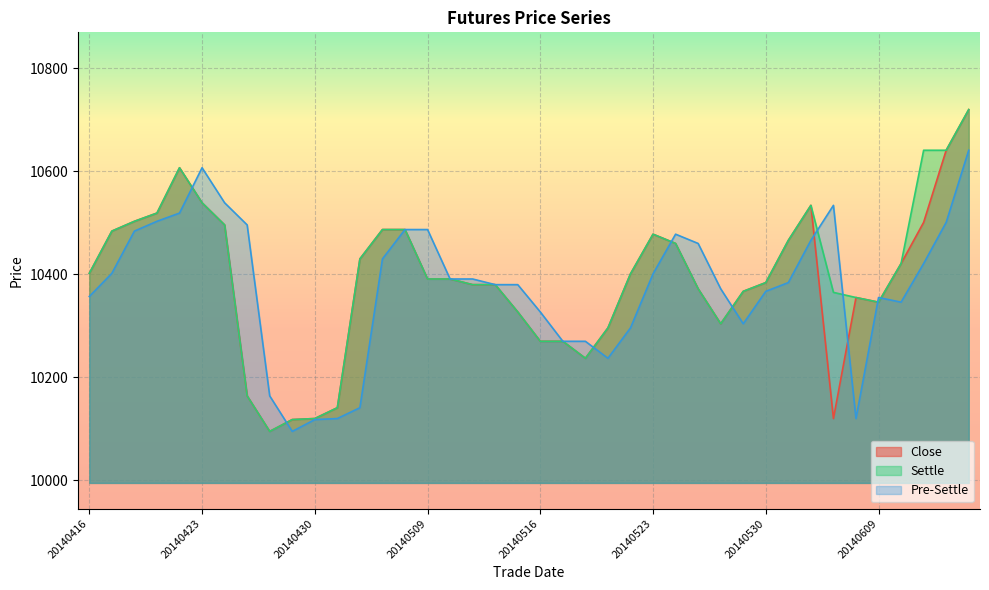

Which series ends up on top after the final intersection of settle and pre_settle?

settle